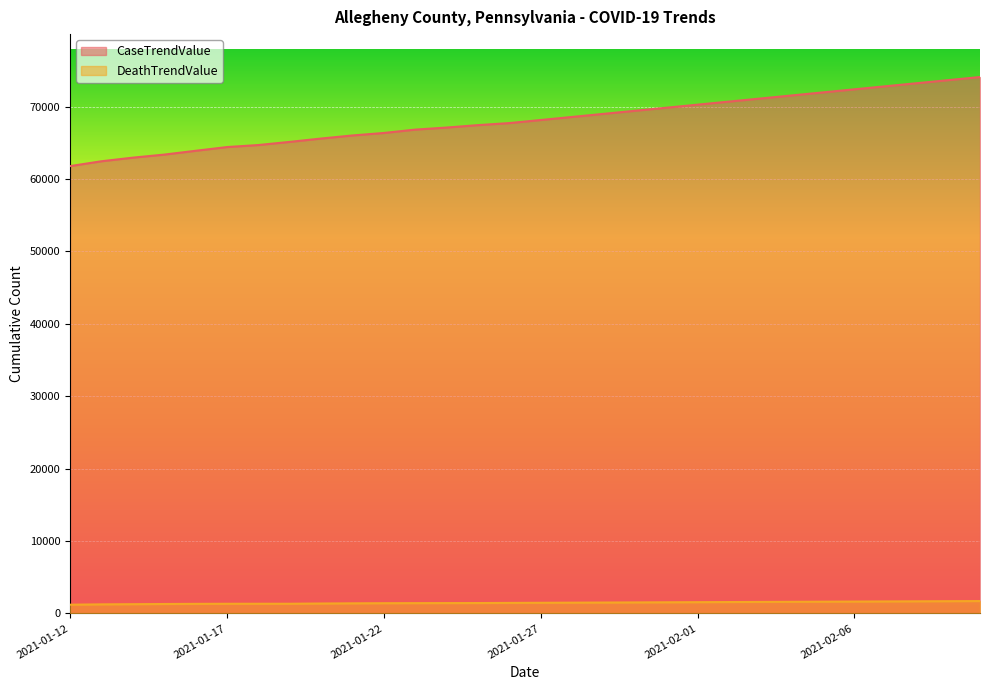

What value does the DeathTrendValue series have at 2021-01-18?

1336